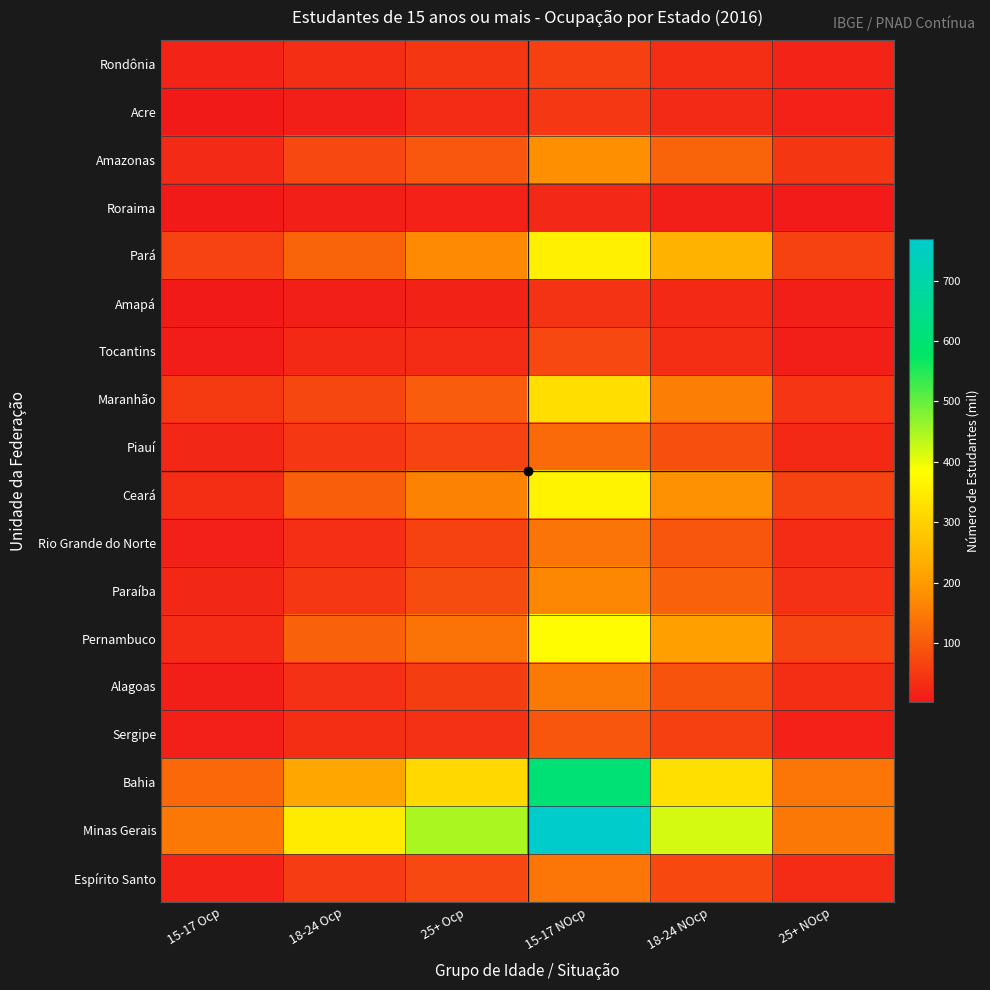

What is the greatest value displayed?

768